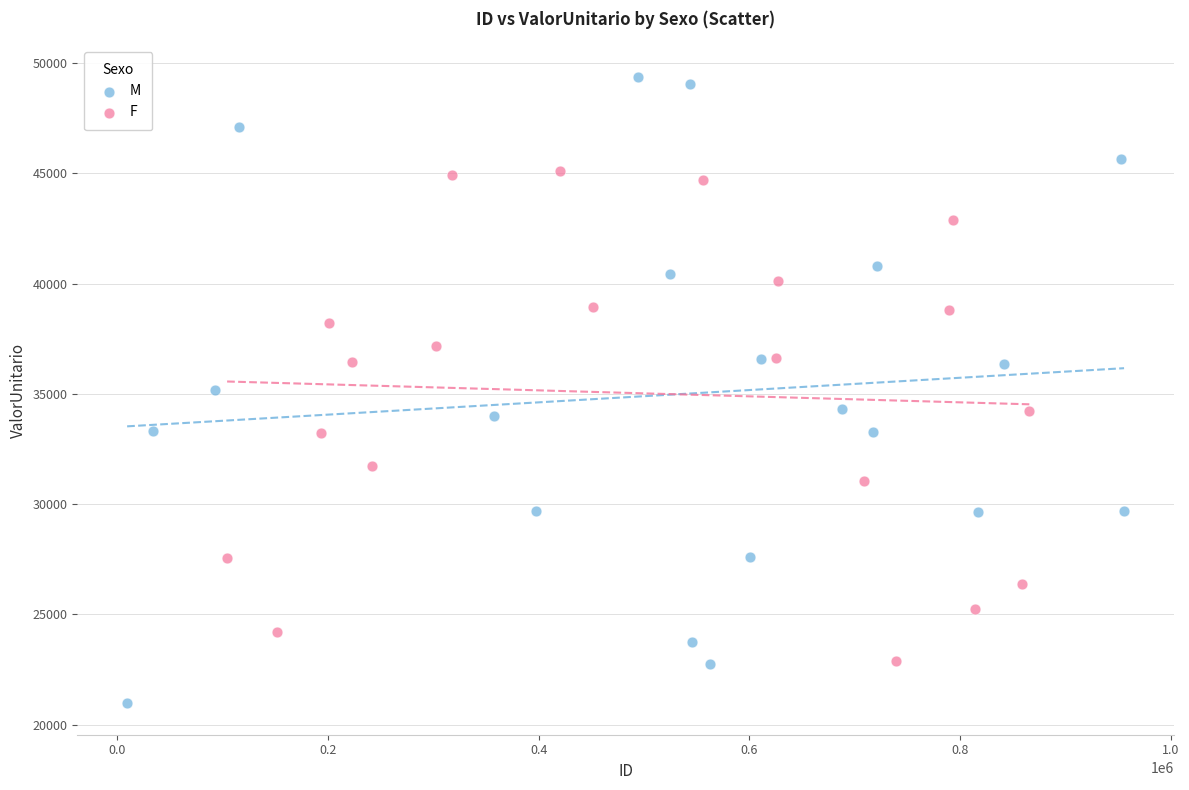

Which series has the widest spread of Y values?

M